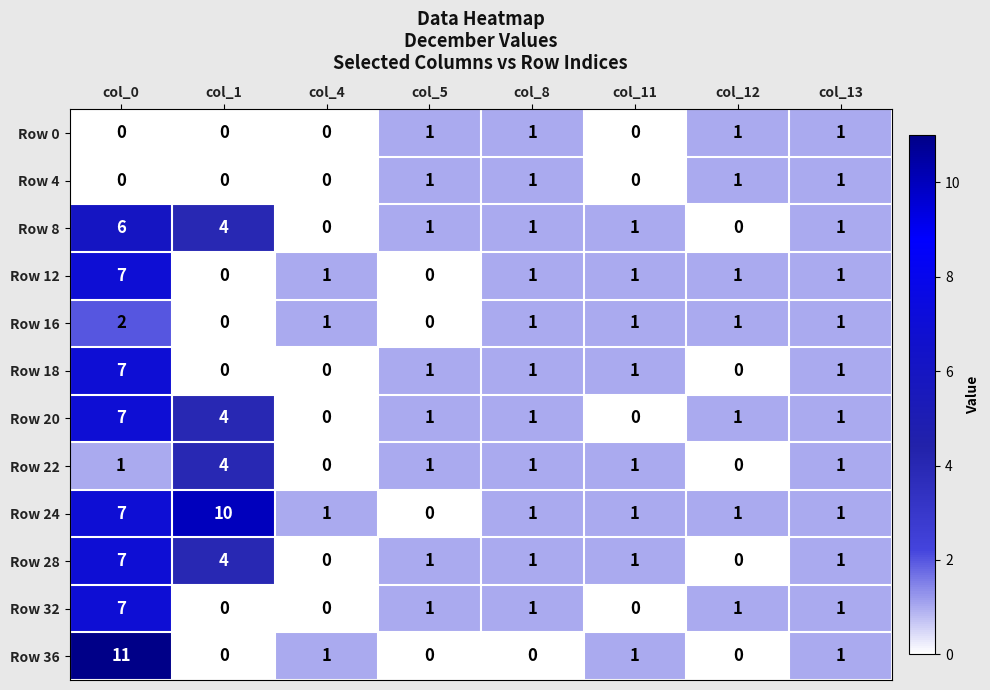

How many data points does each series have?

8